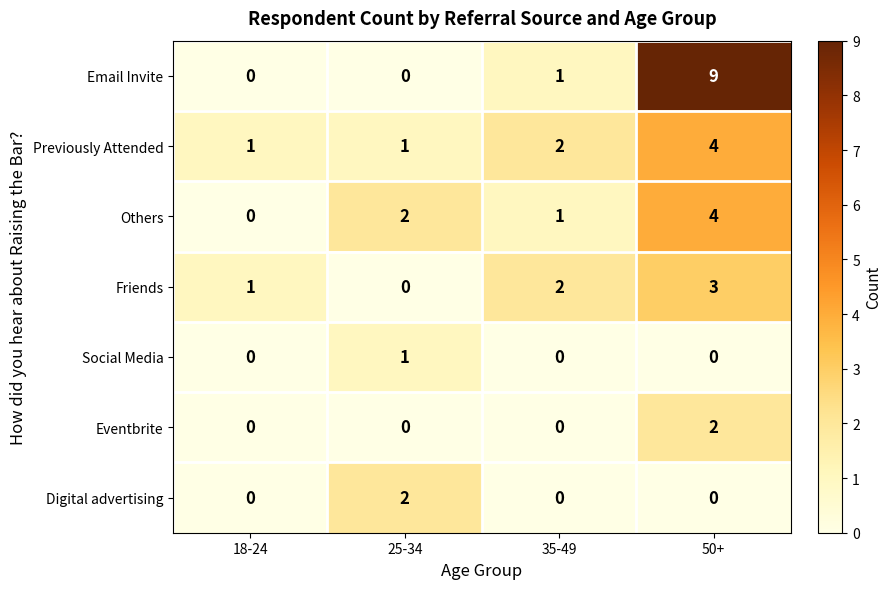

Which category has the highest value across all series?

50+